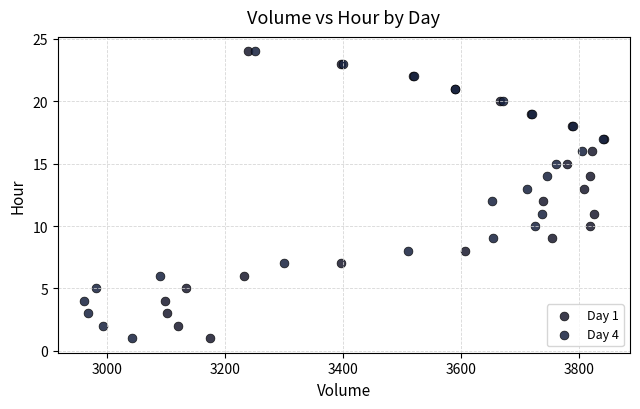

What are all the series names shown in the legend?

Day 1, Day 4